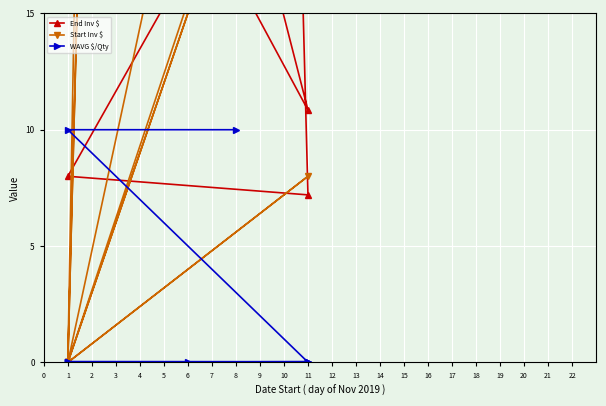

What is the difference between the second highest and second lowest values in the End Inv $ series?

389.5